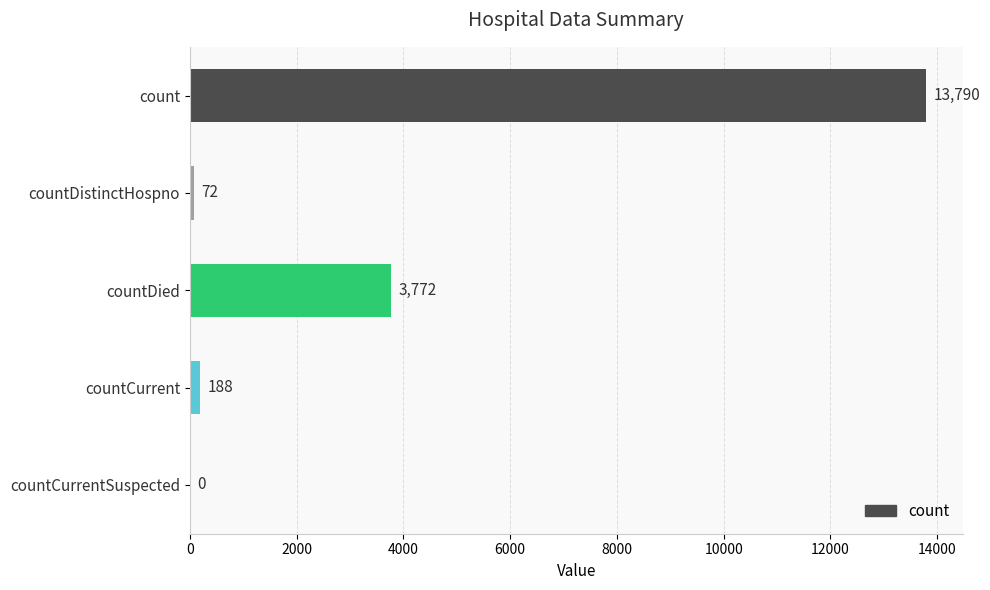

What is the maximum value shown in the chart?

13790